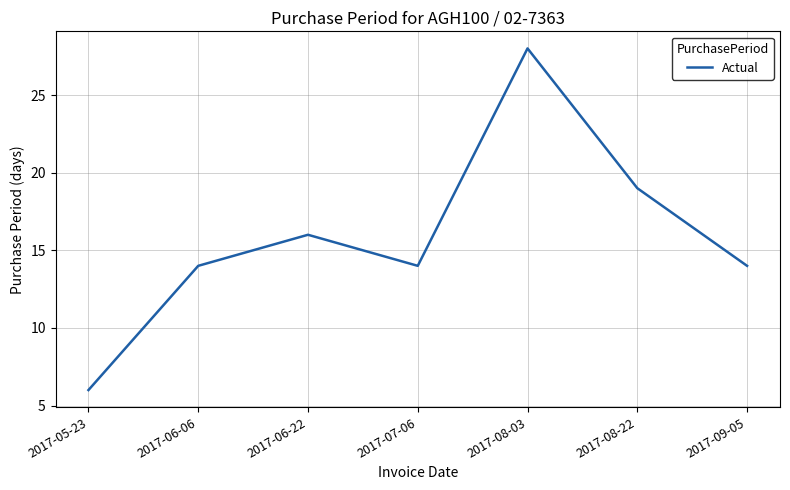

What is the change in value from 2017-06-22 to 2017-09-05?

-2